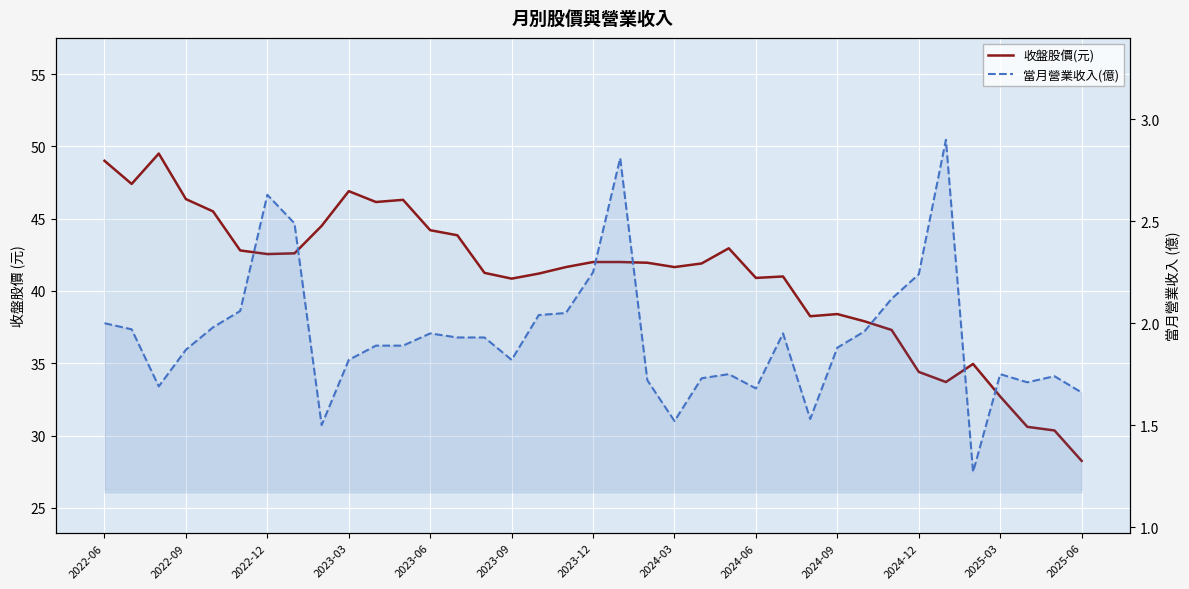

What value does the 當月營業收入(億) series have at 17?

2.0